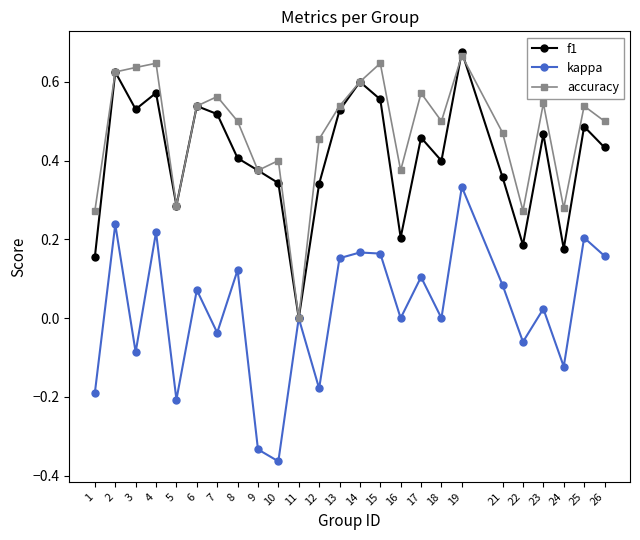

How many values in the f1 series exceed 0?

24